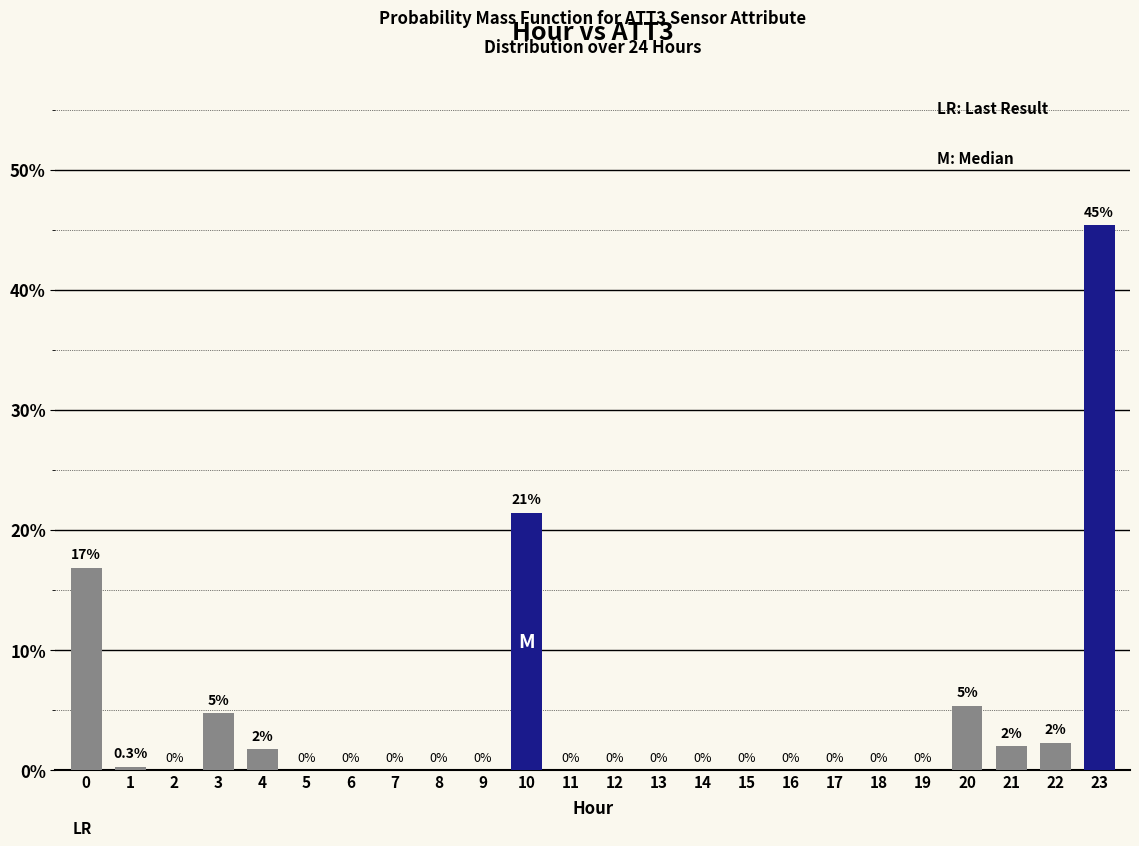

Between 7 and 20, which is larger?

20